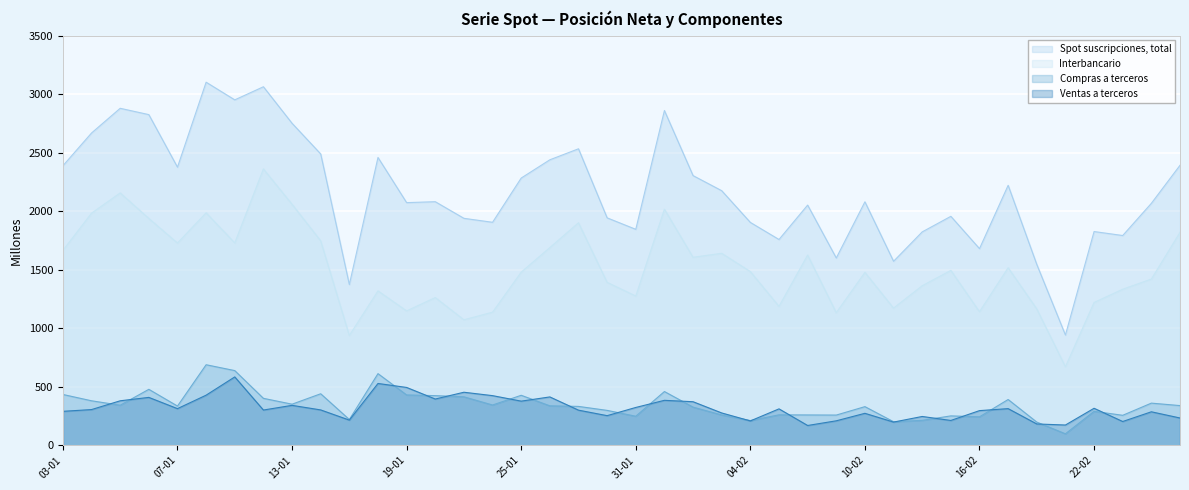

At which label does Compras a terceros first exceed 337?

03-01